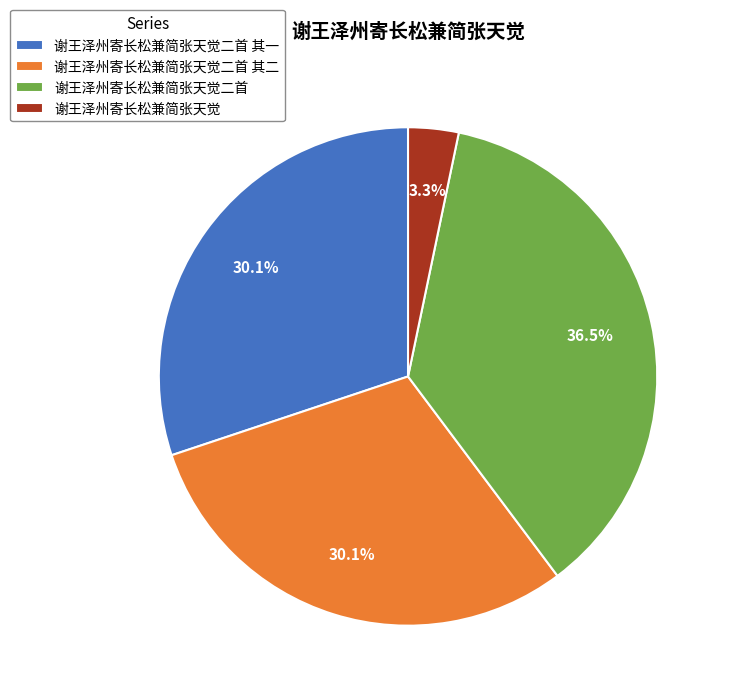

How many segments does this pie chart have?

4